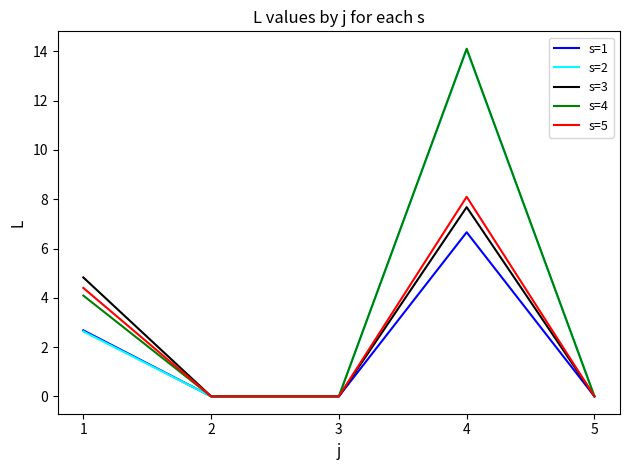

Is the value of s=2 at 4 greater than the value of s=3 at 4?

Yes